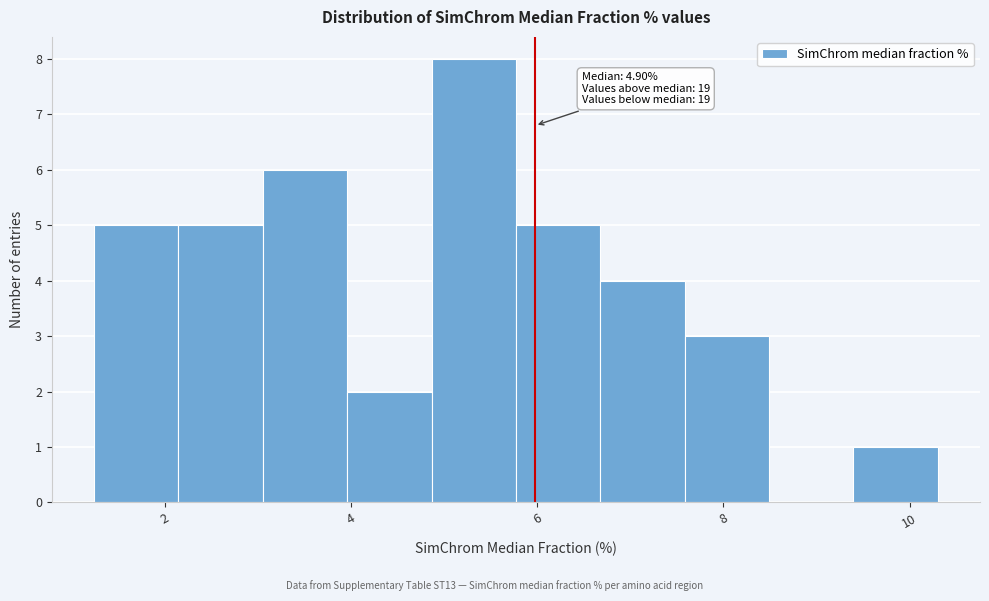

Over which range of the x-axis is the bar tallest?

4.8 to 5.8